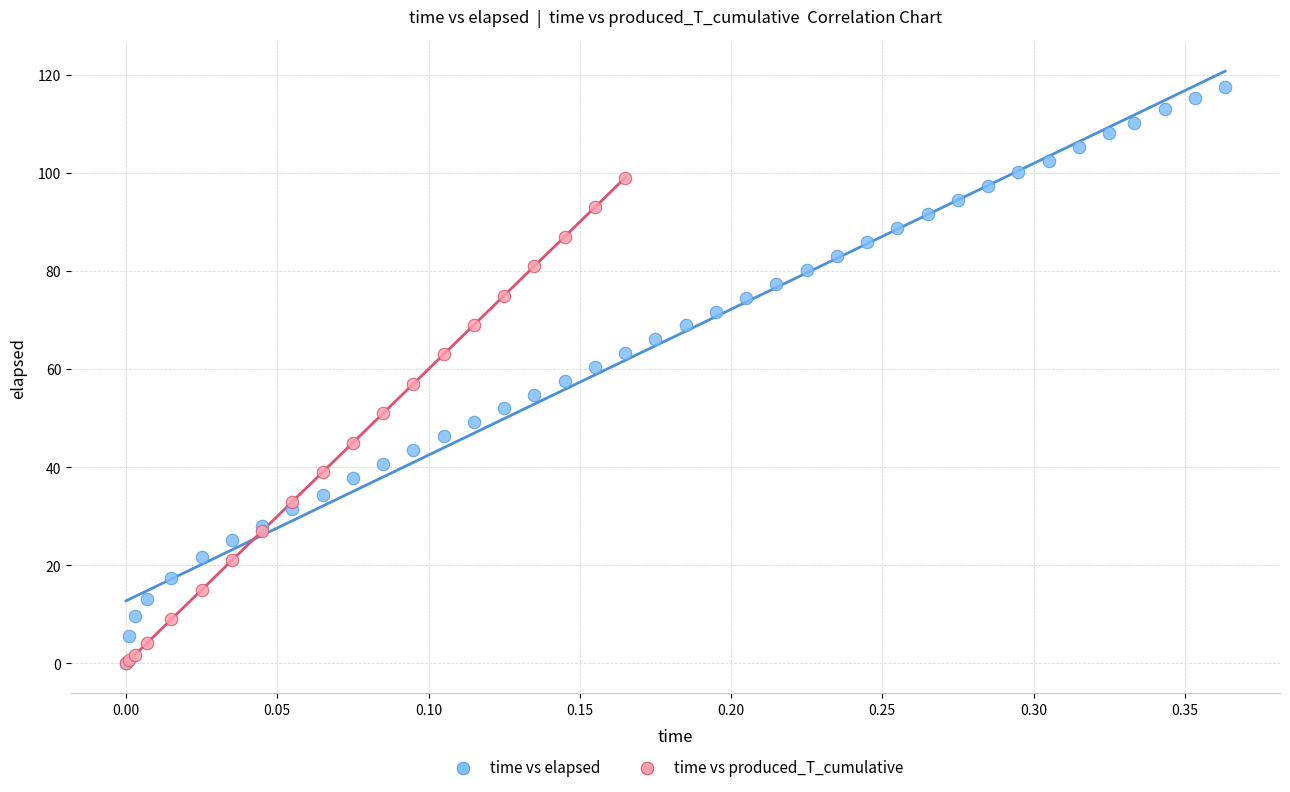

Which series contains the highest Y value?

time vs elapsed